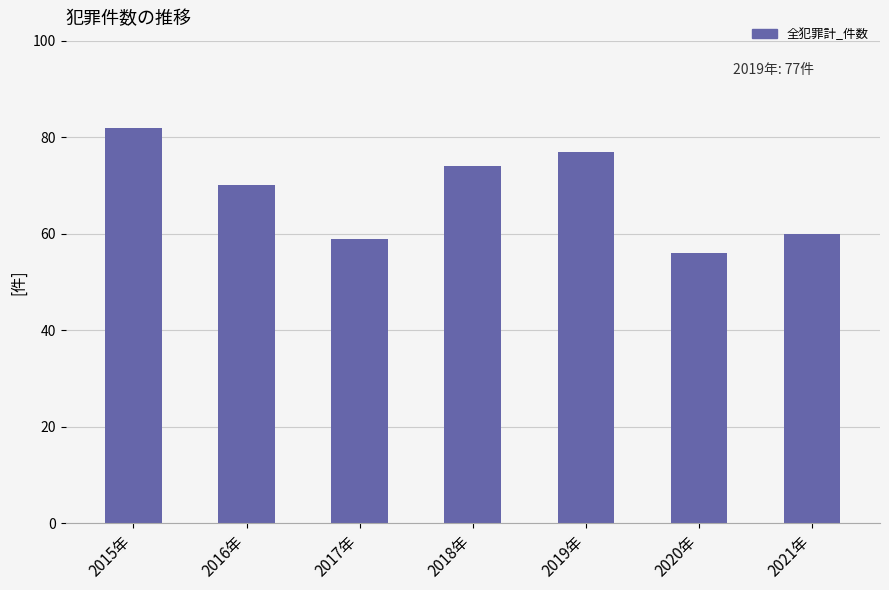

Are the bars grouped side by side (vs. stacked)?

No